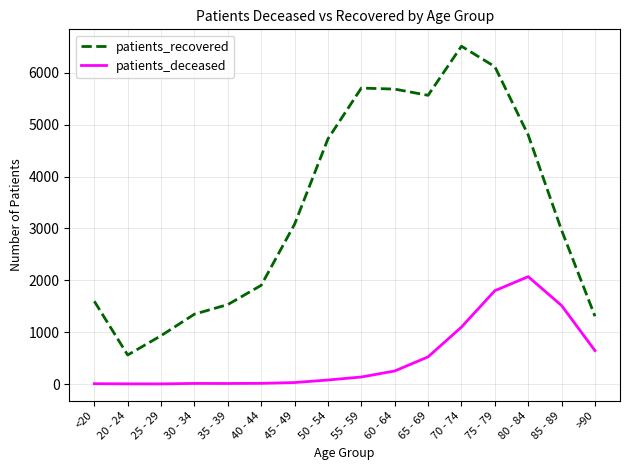

Which series changed the most between 35 - 39 and 55 - 59?

patients_recovered